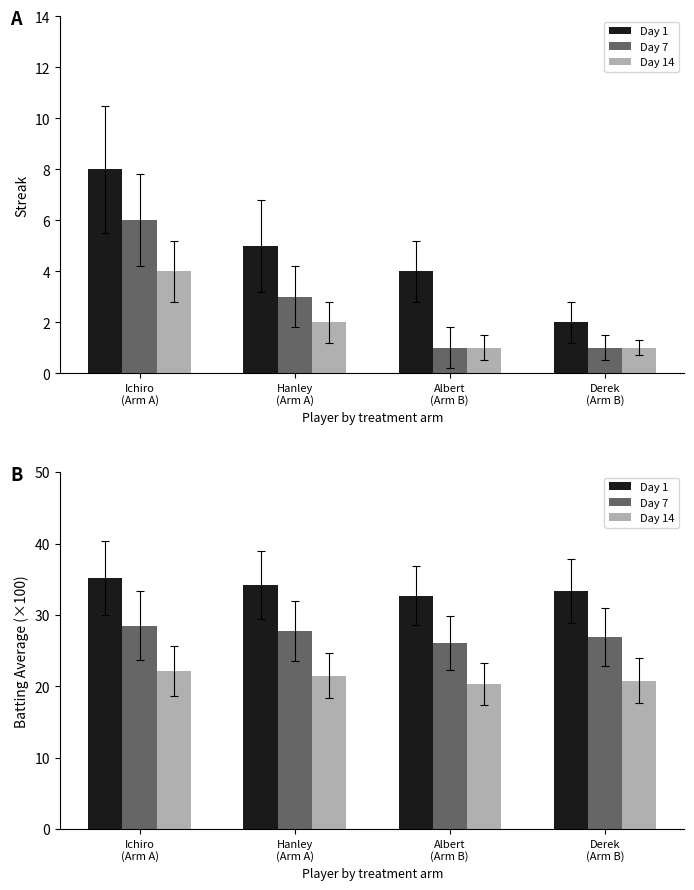

What is the sum of the Day 7 values at Derek
(Arm B) and Albert
(Arm B)?

53.0